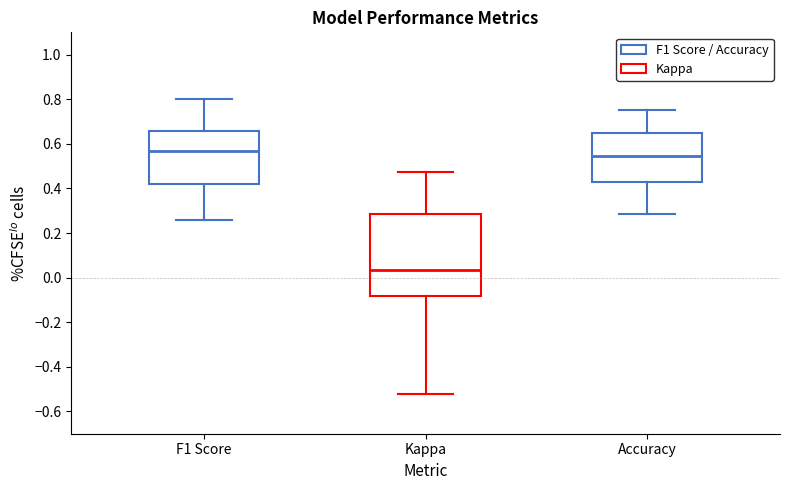

Which box is the tallest, from its lower edge to its upper edge?

Kappa